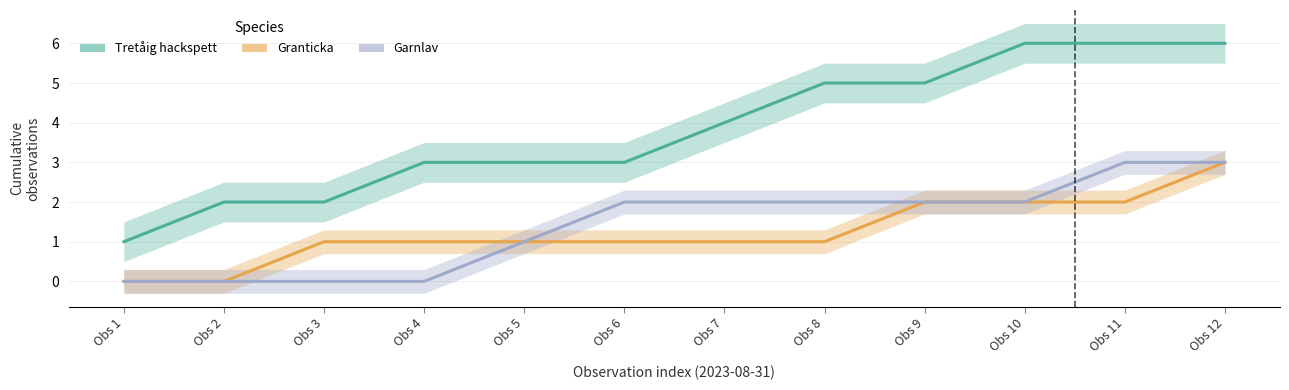

Reading right to left, what are all the values shown in this chart?

Tretåig hackspett: 6	6	6	5	5	4	3	3	3	2	2	1
Granticka: 3	2	2	2	1	1	1	1	1	1	0	0
Garnlav: 3	3	2	2	2	2	2	1	0	0	0	0